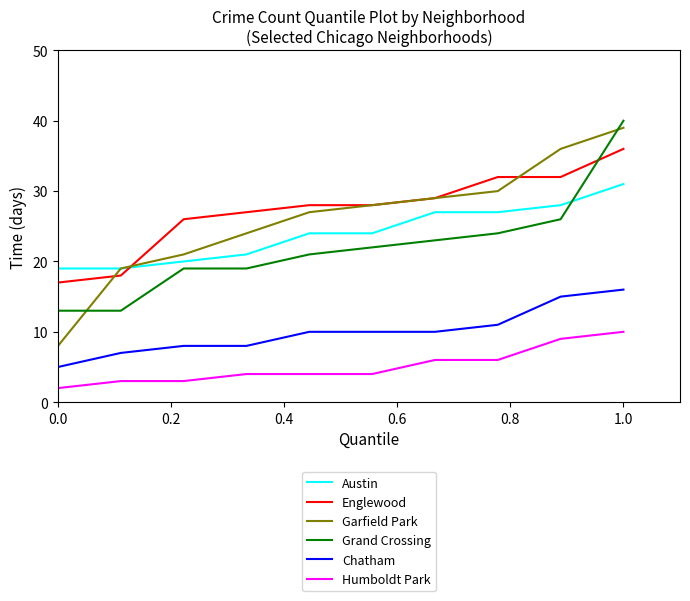

What is the difference between the second highest and minimum values in the Humboldt Park series?

7